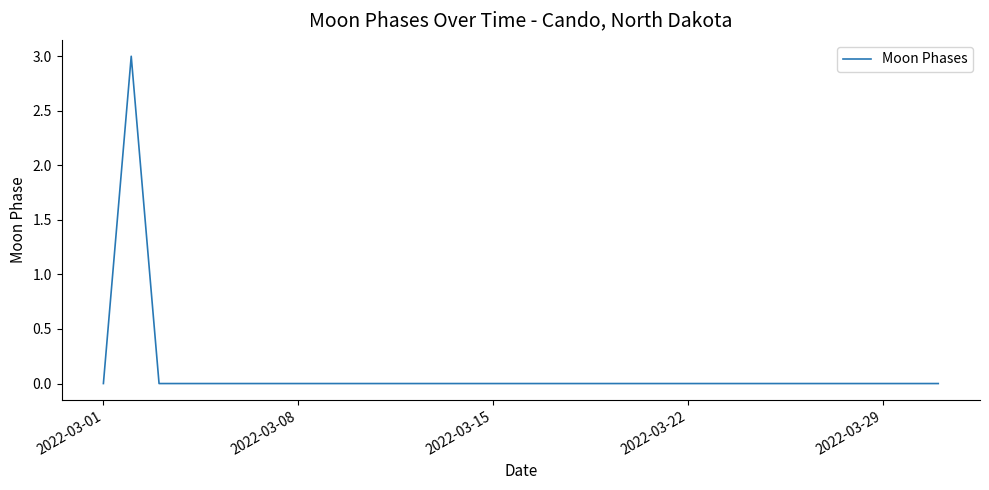

What is the maximum value shown in the chart?

3